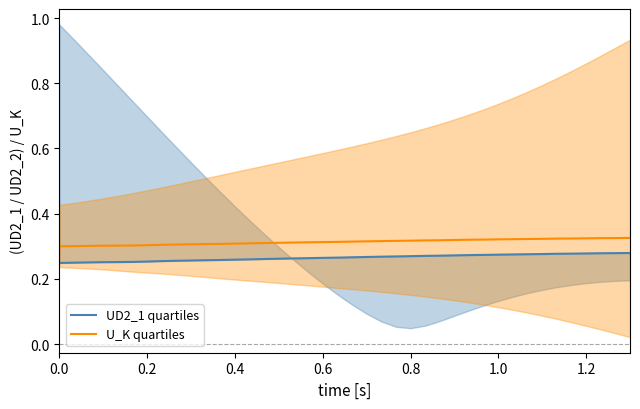

True or false: U_K quartiles and UD2_1 quartiles cross at least once.

False